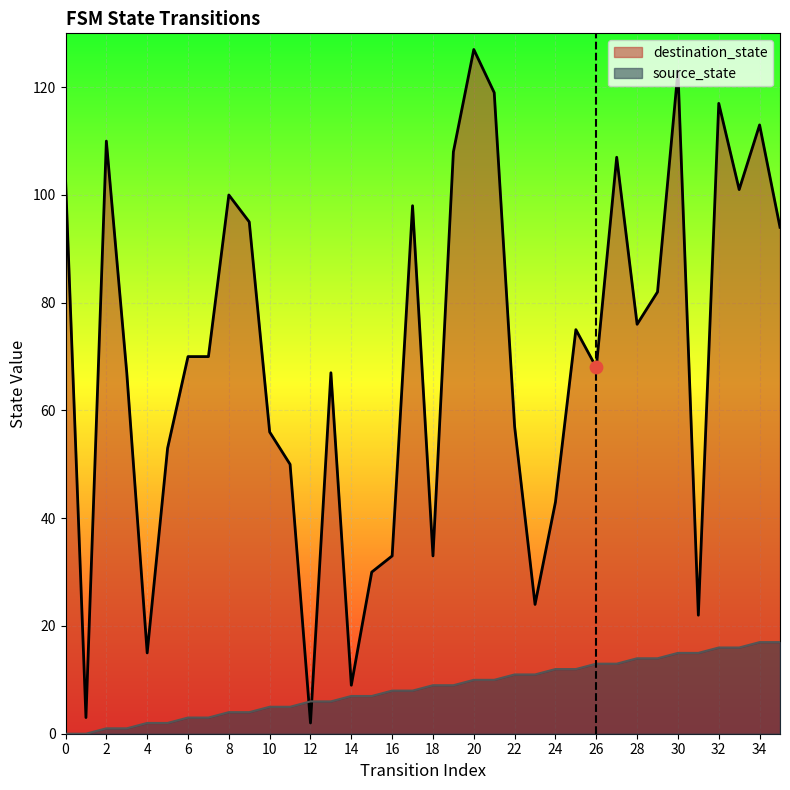

What is the total value across all series at 2?

111